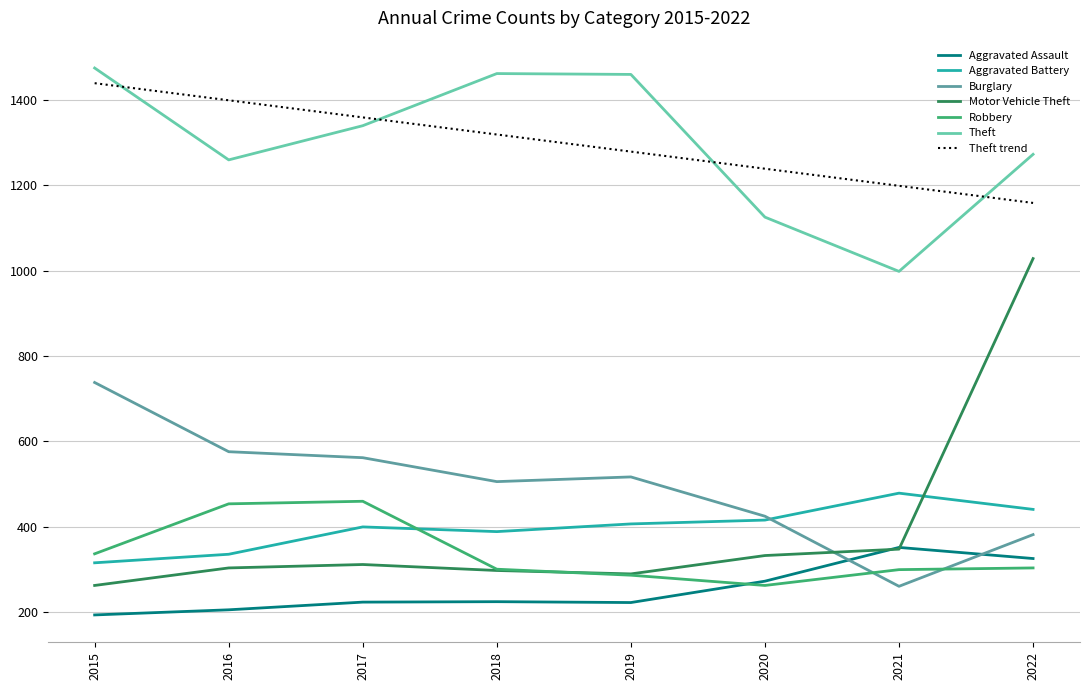

True or false: Theft trend has a value of 1743.2 at 2022.

False